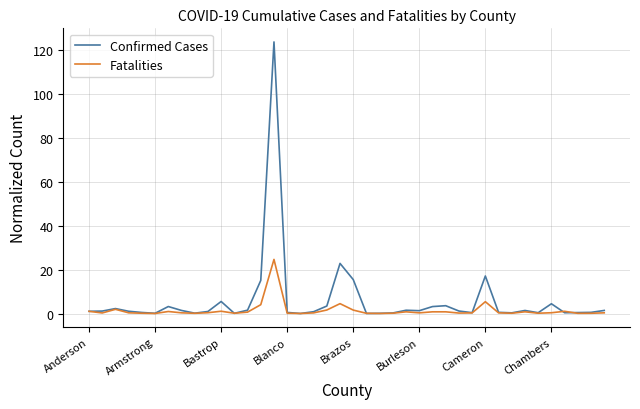

Rank the series by their maximum value, from highest to lowest.

Confirmed Cases, Fatalities